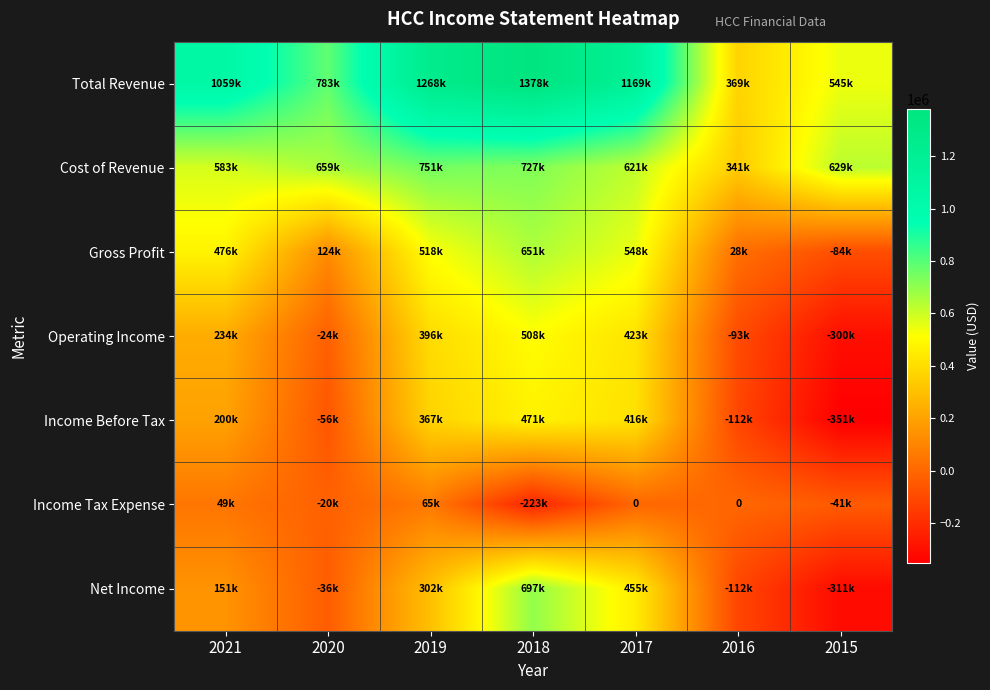

Between 2016 and 2018, which is larger?

2018